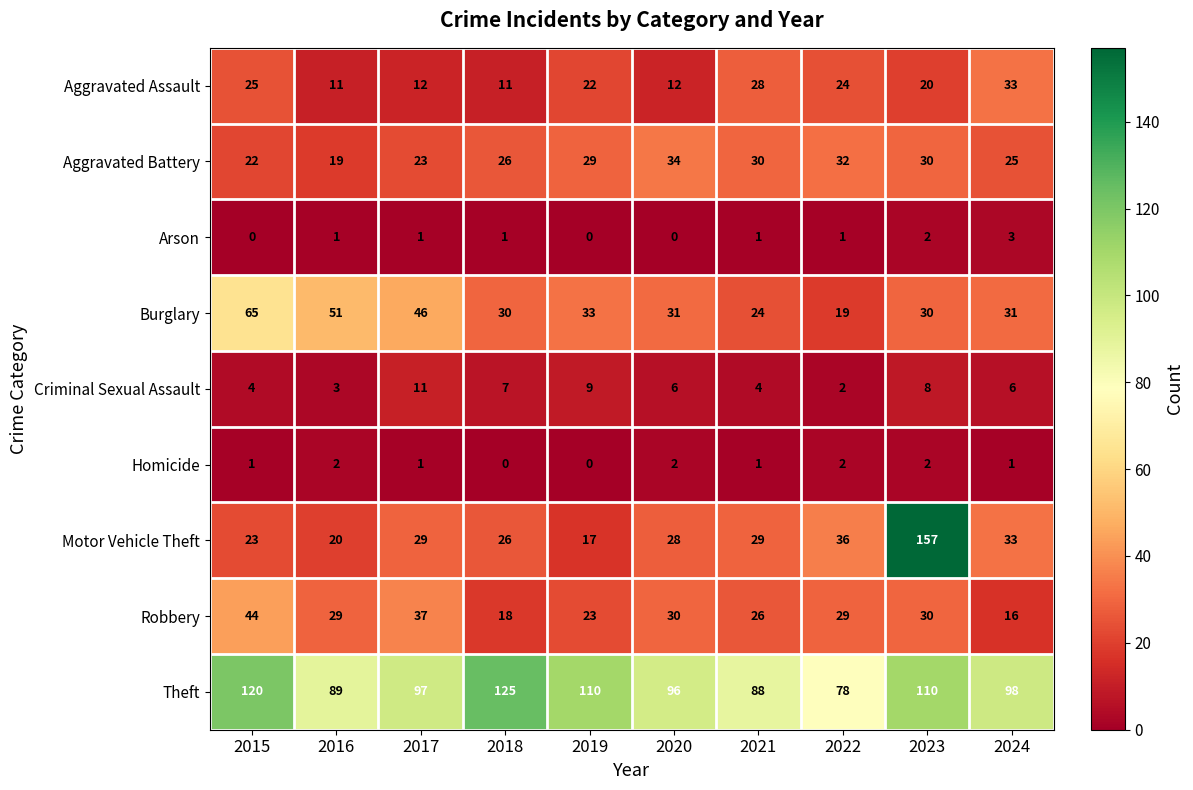

What is the difference between the Aggravated Battery values at 2015 and 2016?

3